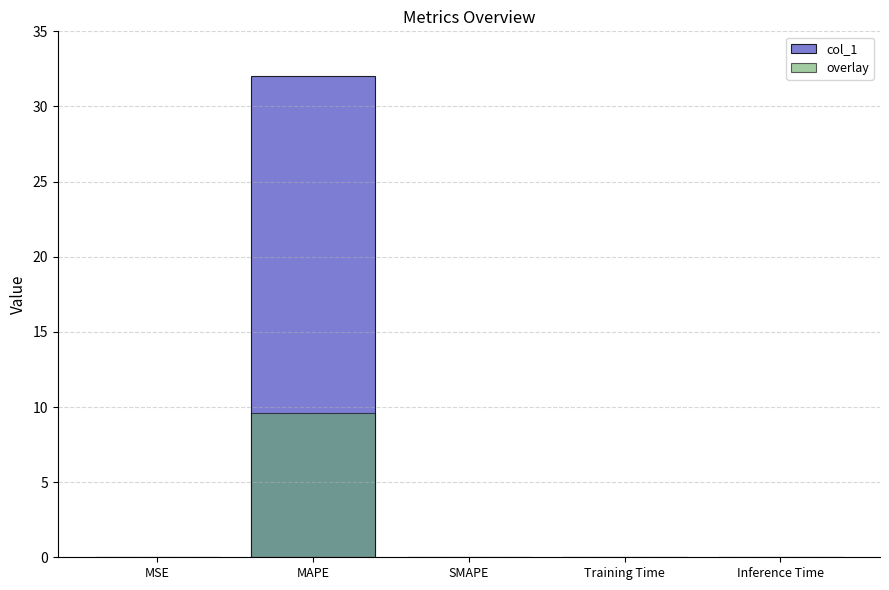

What is the spread (max minus min) of values at MAPE?

22.4